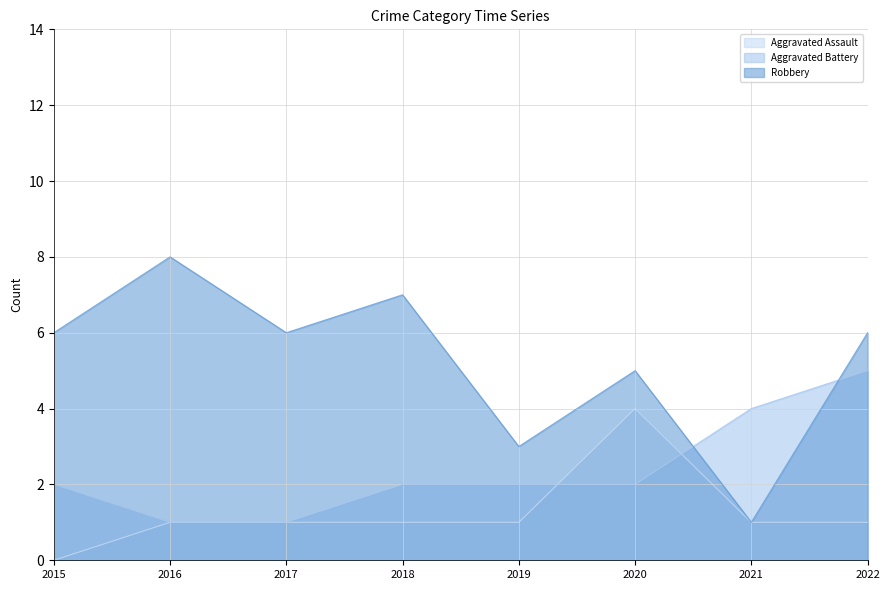

Which category has the highest value across all series?

2016